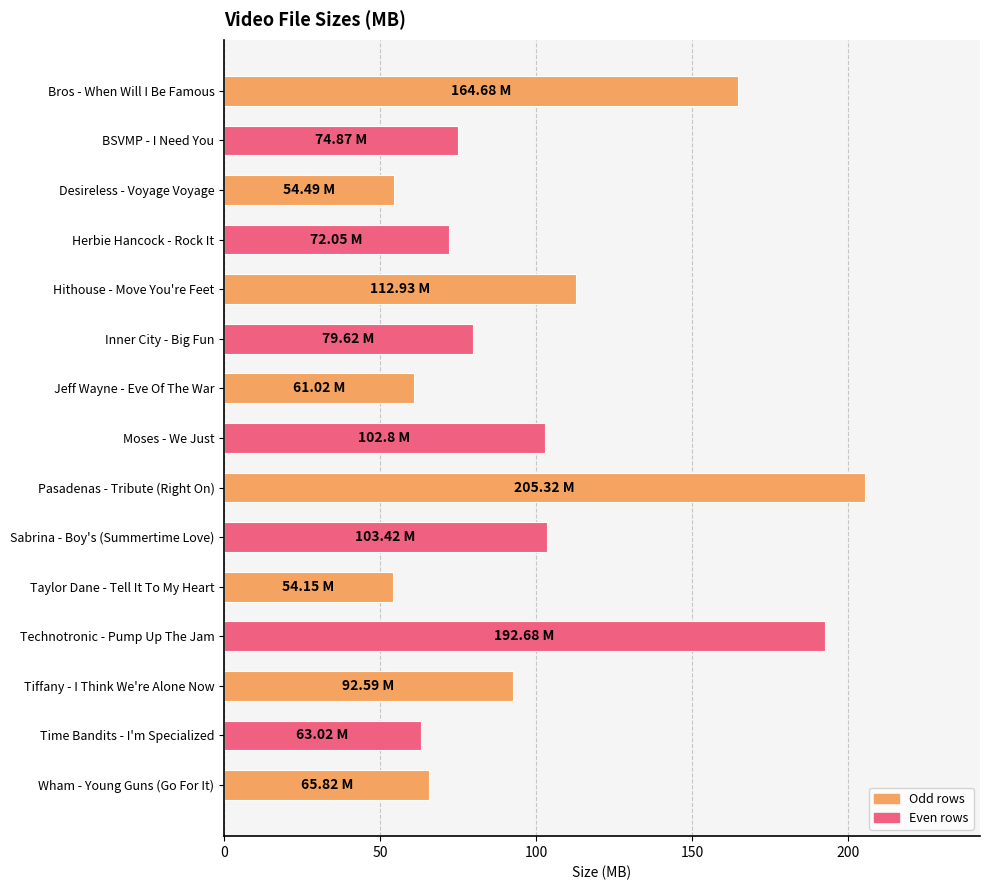

Which has a higher value, Technotronic - Pump Up The Jam or Moses - We Just?

Technotronic - Pump Up The Jam